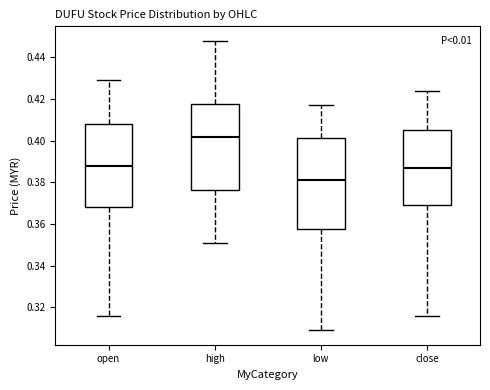

Where does the median line of the box for close sit on the y-axis? The values are not printed on the chart, so give them approximately, as read against the axis.

0.388